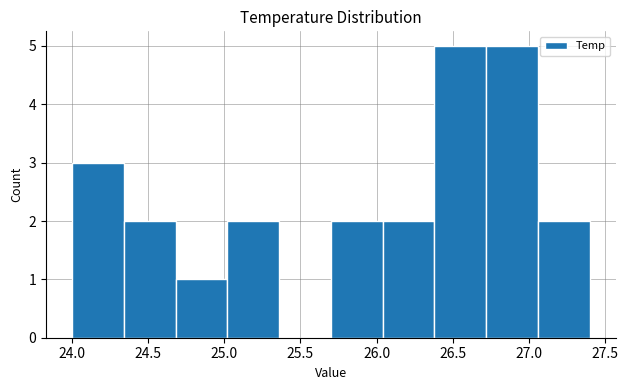

Reading left to right, list every bar in this chart as the range it spans on the x-axis followed by its height. Neither the bar edges nor the heights are printed on the chart, so give them approximately, as read against the axes.

24.00 to 24.34: 3
24.34 to 24.68: 2
24.68 to 25.02: 1
25.02 to 25.36: 2
25.36 to 25.70: 0
25.70 to 26.04: 2
26.04 to 26.38: 2
26.38 to 26.72: 5
26.72 to 27.06: 5
27.06 to 27.40: 2